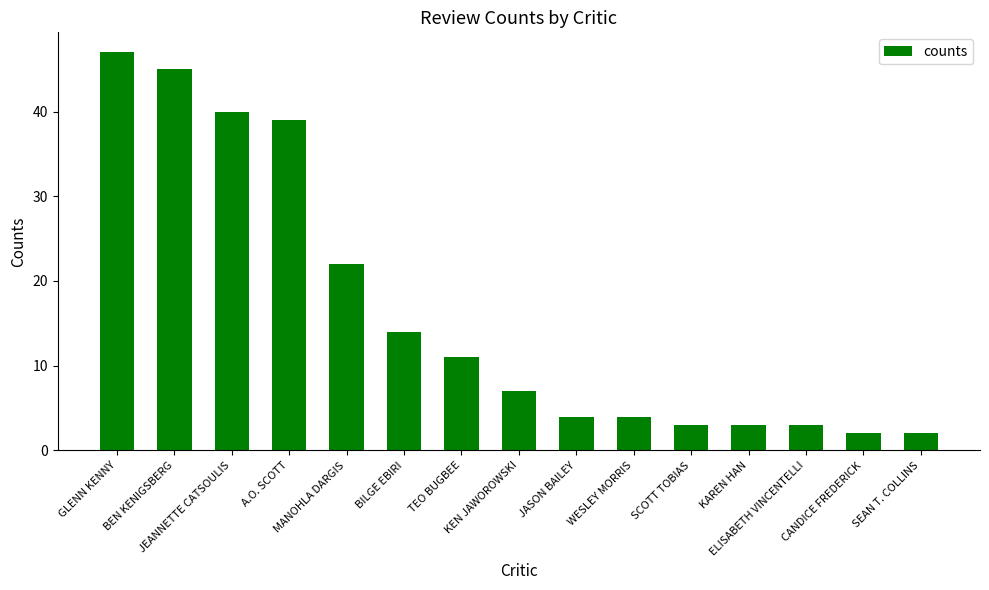

The chart shows a value of 39 at A.O. SCOTT. True or false?

True